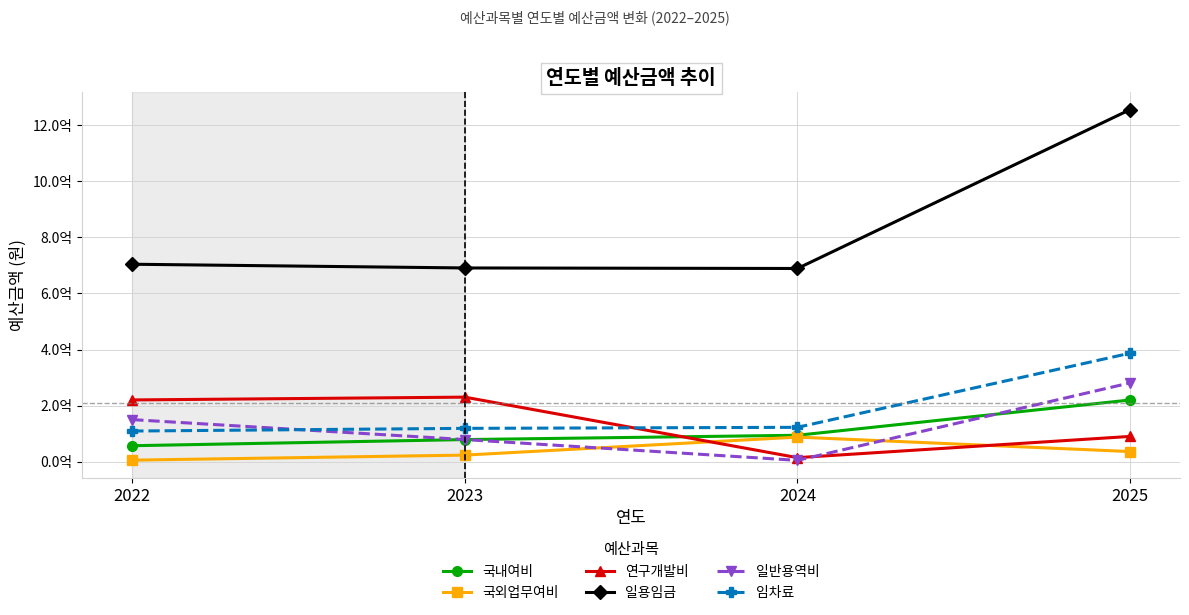

At which label does 임차료 first exceed 122480003?

2025